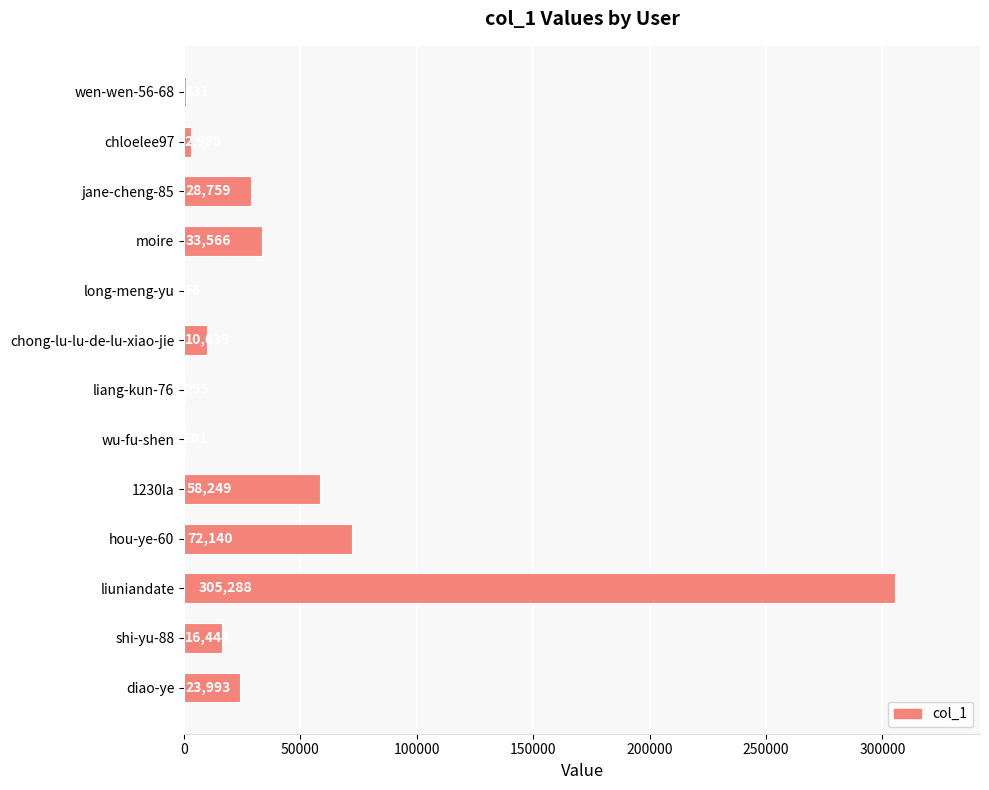

Reading top to bottom, what are all the values shown in this chart?

wen-wen-56-68=631	chloelee97=2989	jane-cheng-85=28759	moire=33566	long-meng-yu=56	chong-lu-lu-de-lu-xiao-jie=10039	liang-kun-76=255	wu-fu-shen=301	1230la=58249	hou-ye-60=72140	liuniandate=305288	shi-yu-88=16444	diao-ye=23993